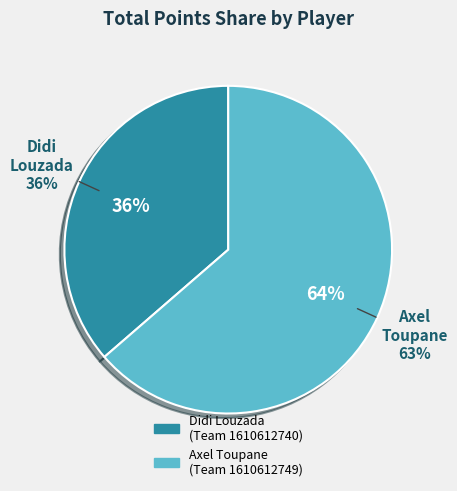

To the nearest percent, what is the combined percentage of Didi Louzada
(Team 1610612740) and Axel Toupane
(Team 1610612749)?

100%